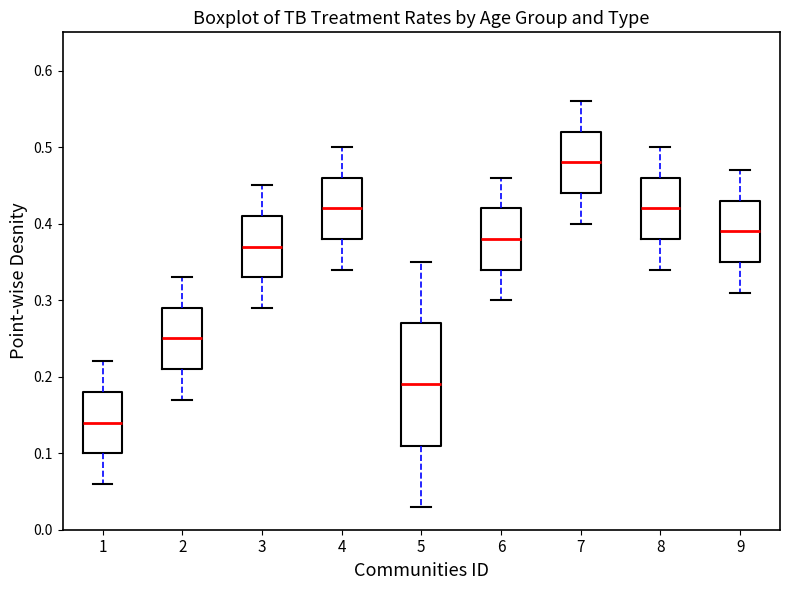

Which box's median line is the lowest?

1